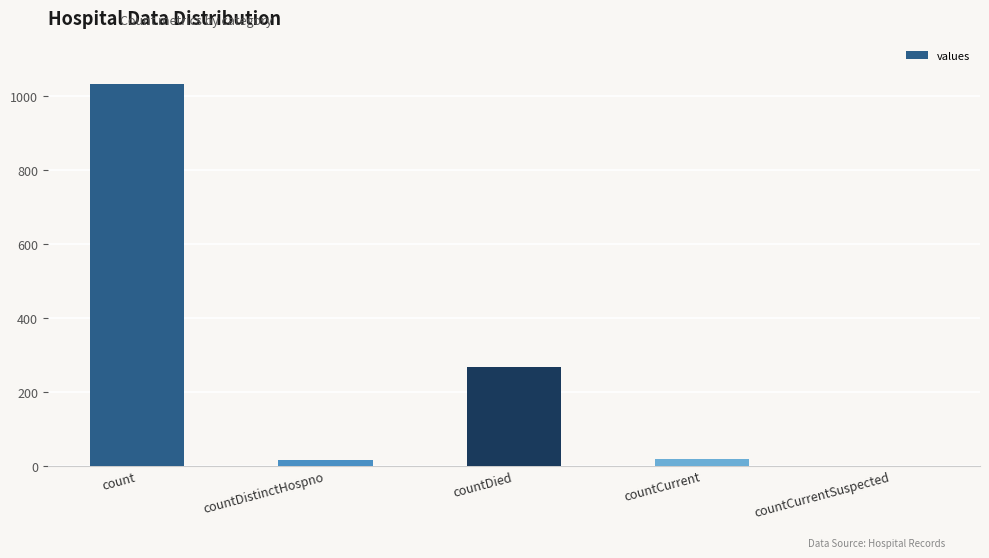

Is it true that the value at countDied is 393?

False